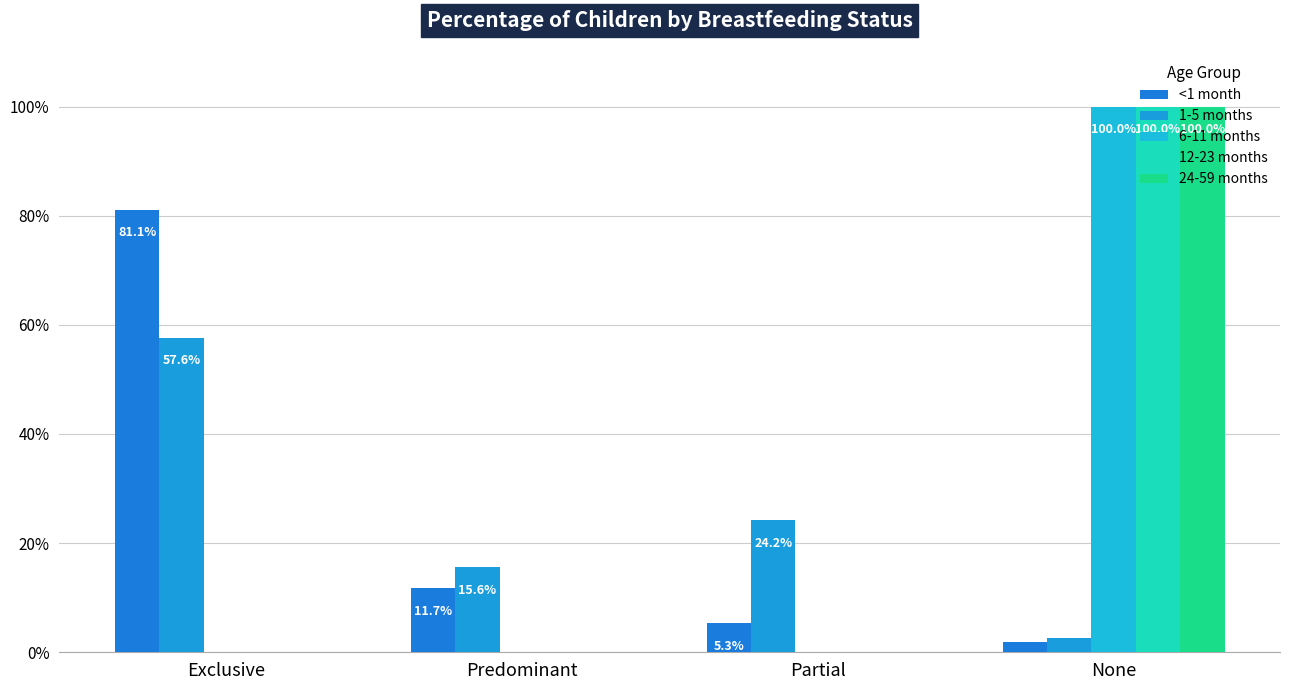

Which label corresponds to the largest value in the chart?

None